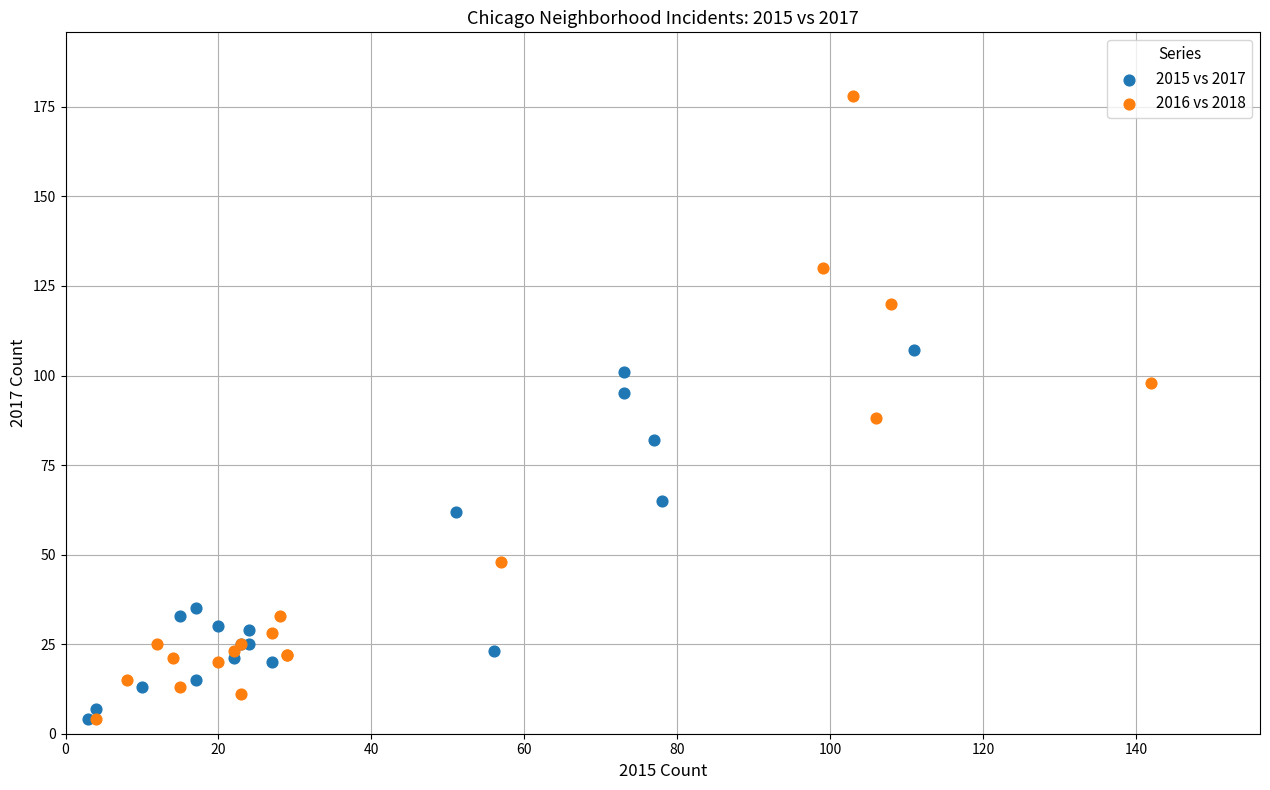

Which series has the largest Y range (max minus min)?

2016 vs 2018